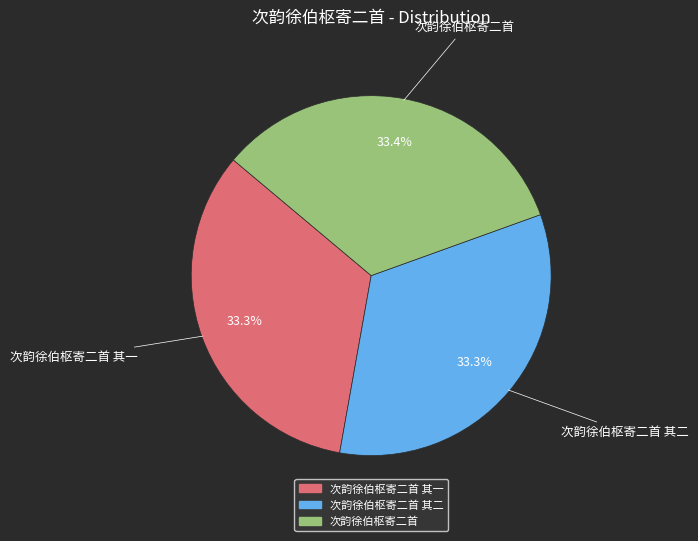

Is there any slice that represents more than half of the pie?

No